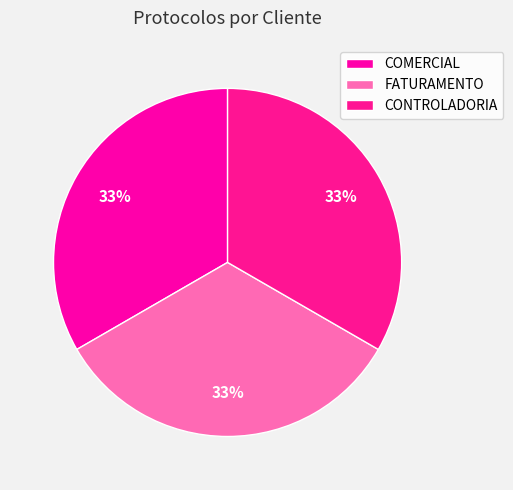

What percentage is the FATURAMENTO slice, to the nearest percent?

33%